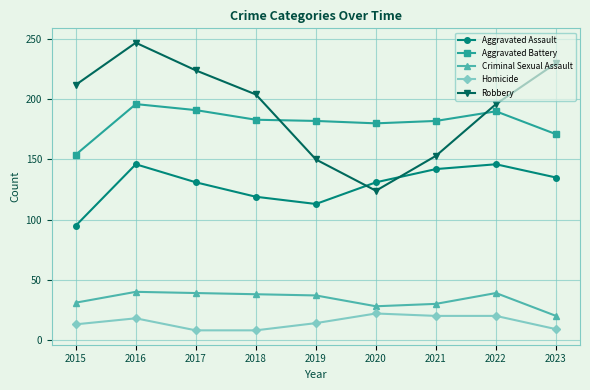

Is the value of Aggravated Assault at 2021 greater than the value of Criminal Sexual Assault at 2016?

Yes